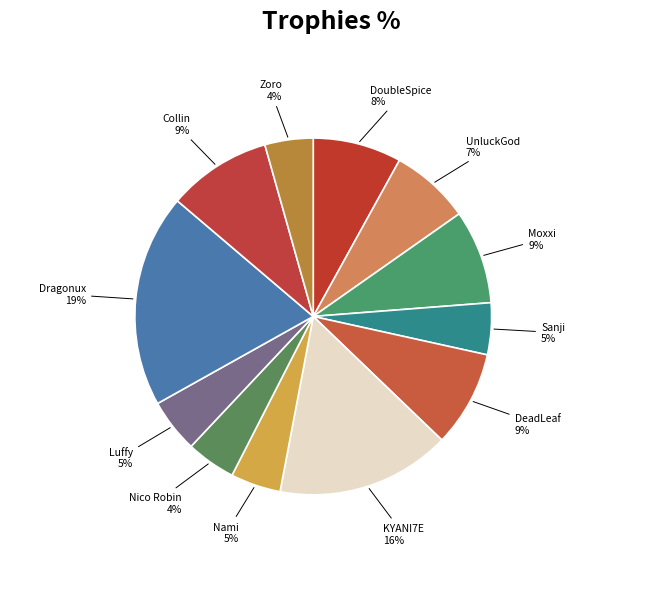

How many slices are in this pie chart?

12